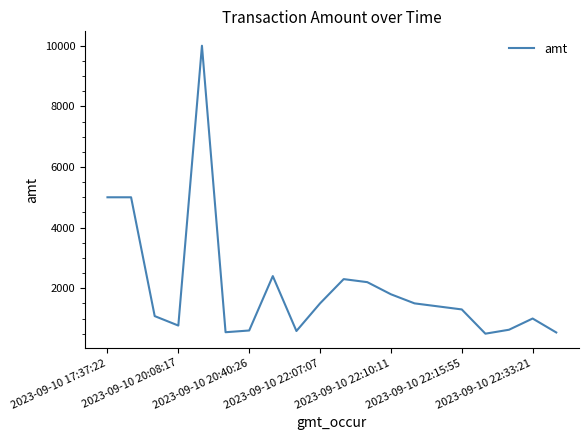

What is the sum of all values?

40659